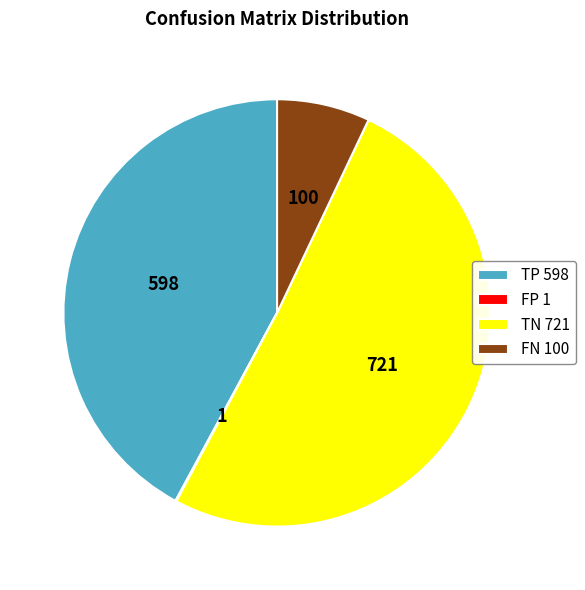

What is the ratio of the value at TP 598 to the value at FN 100?

6.0